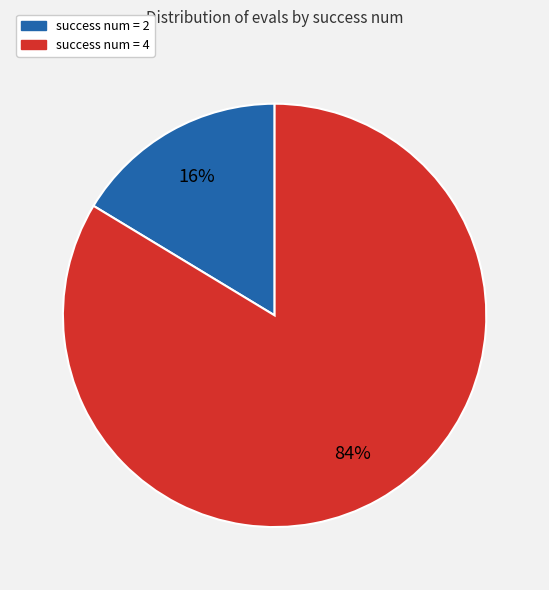

Does any single category account for the majority?

Yes